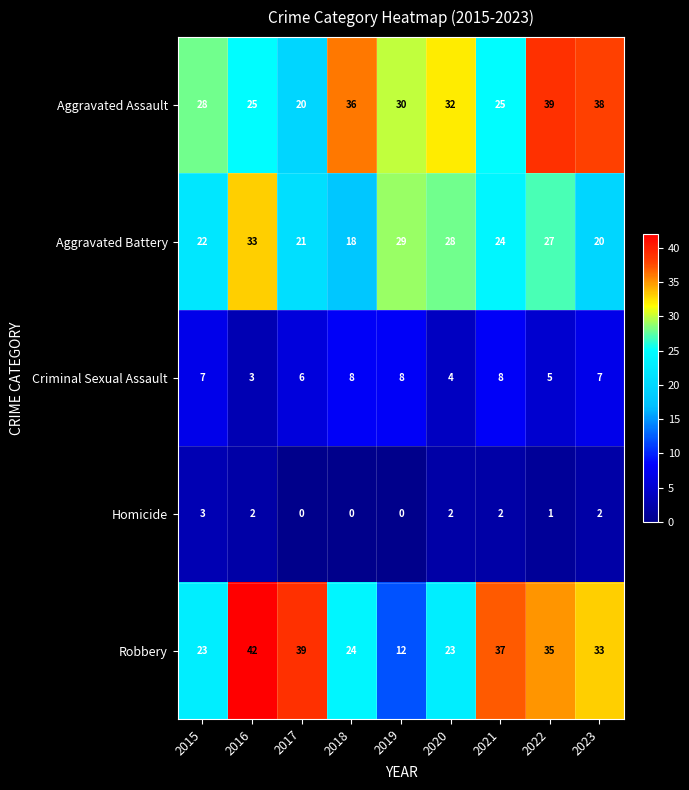

What is the minimum value for Criminal Sexual Assault?

3